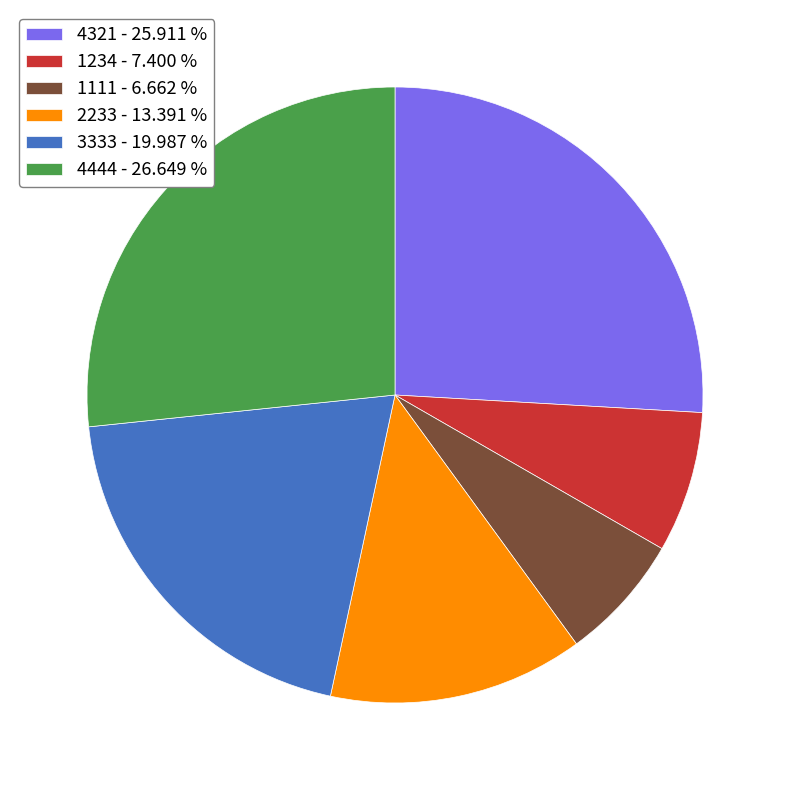

Does 2233 - 13.391 % account for over 50% of the chart?

No